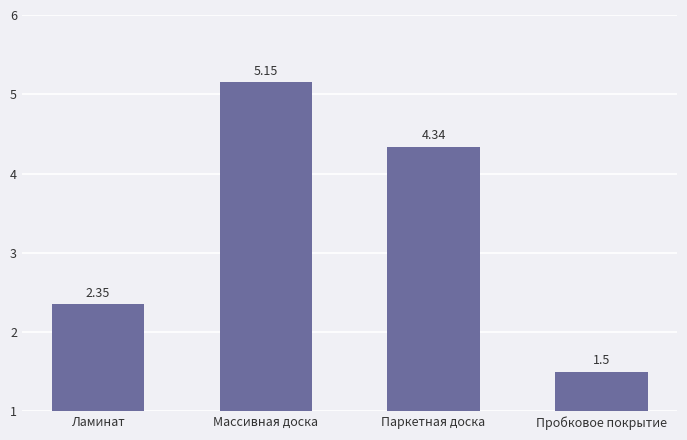

Are the bars grouped side by side (vs. stacked)?

No